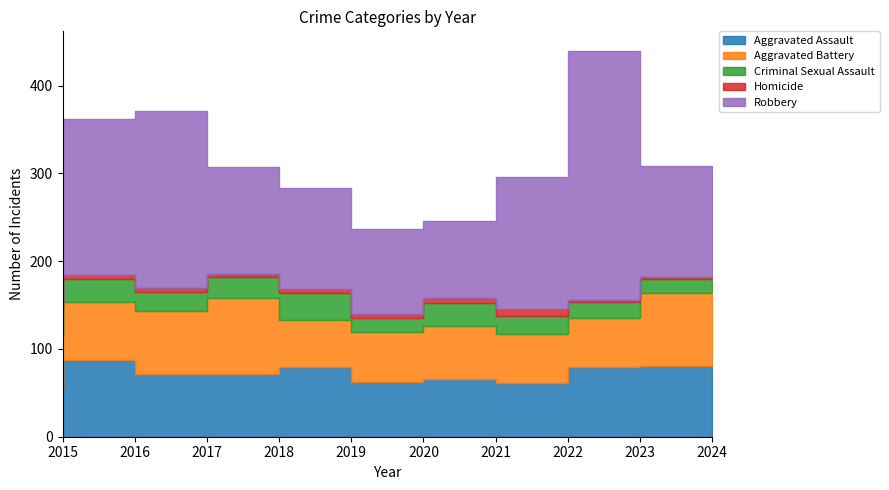

The value of Aggravated Assault at 2018 is 22. True or false?

False